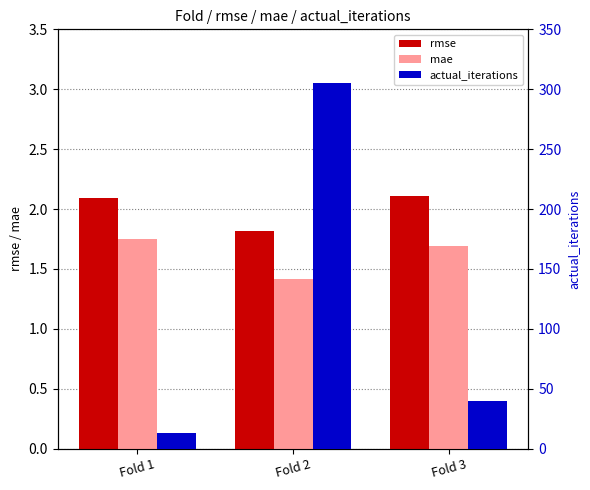

Rank the series by their maximum value, from lowest to highest.

mae, rmse, actual_iterations